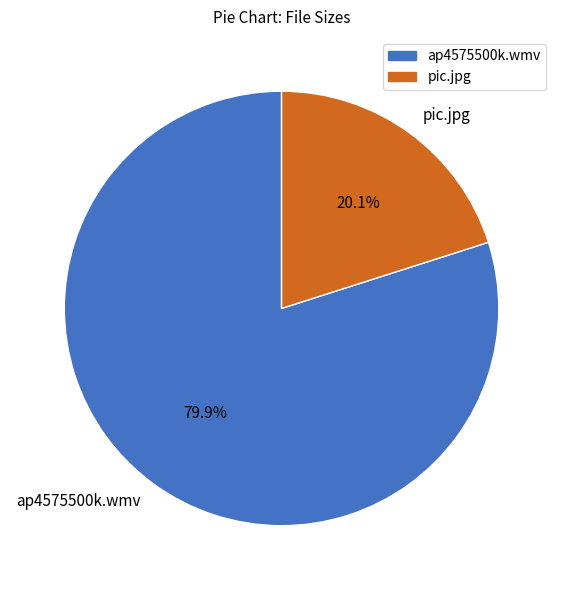

What percentage is NOT represented by pic.jpg?

79.9%